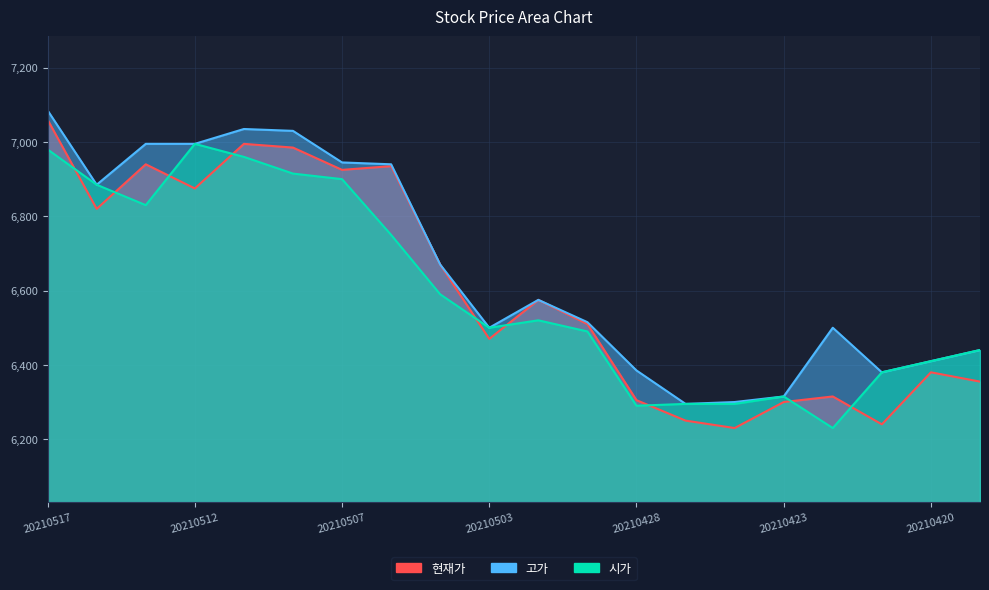

What is the value of the 시가 point at the 16th from the left?

6315